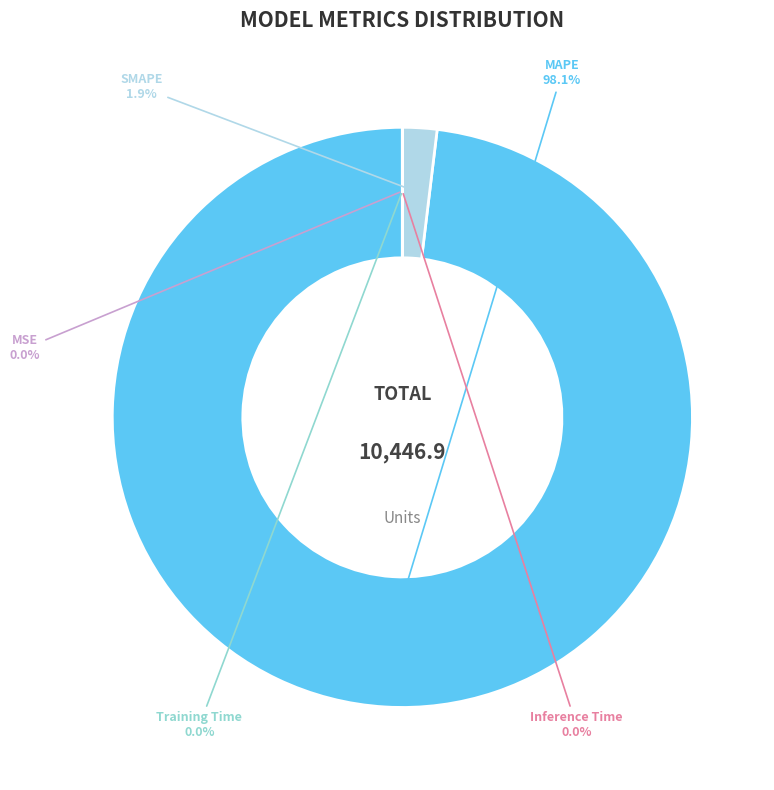

What percentage is NOT represented by MAPE?

1.9%